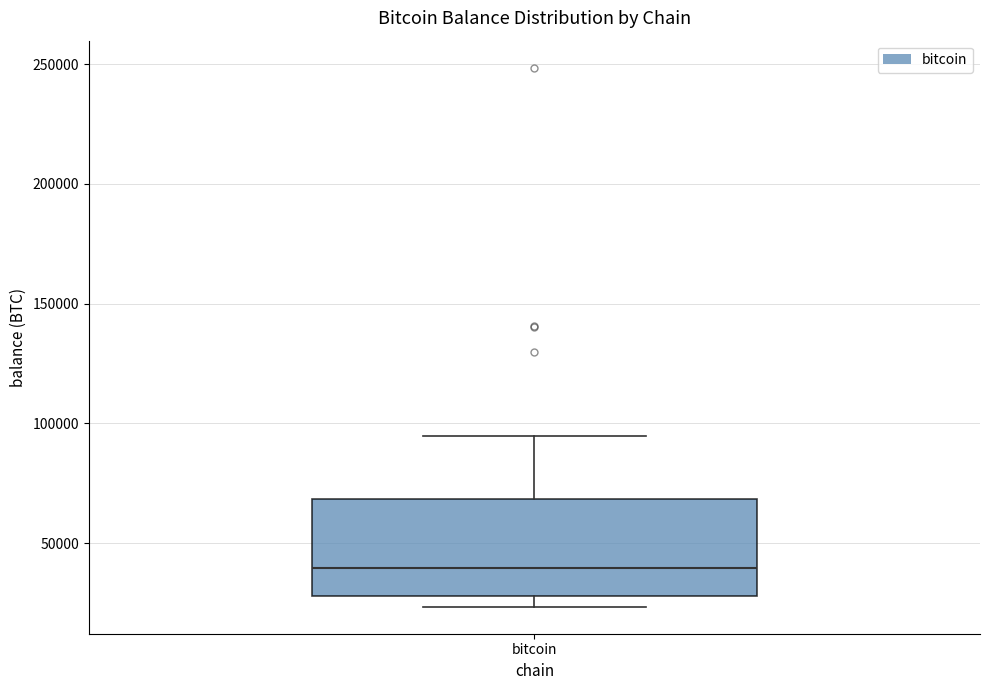

Where is the upper edge of the box for bitcoin on the y-axis? The values are not printed on the chart, so give them approximately, as read against the axis.

70000